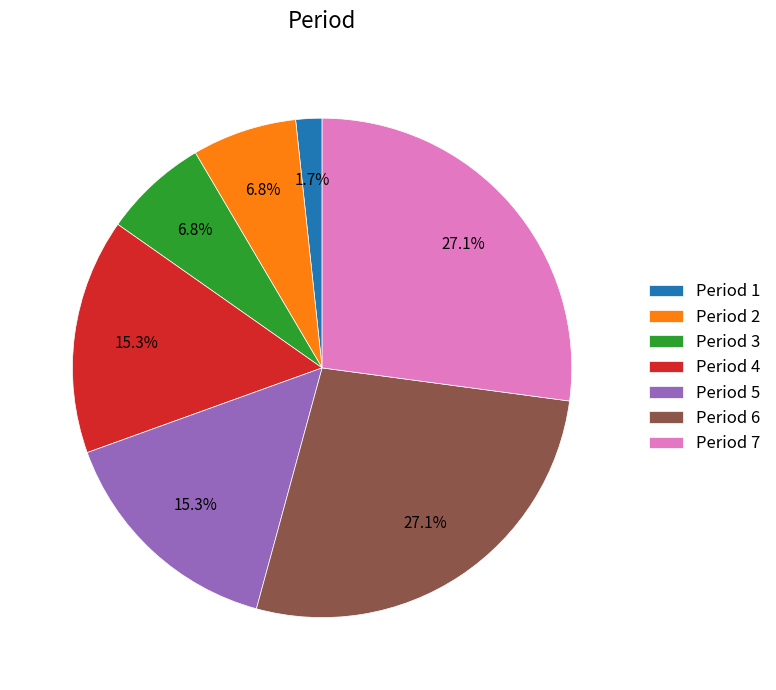

How many segments does this pie chart have?

7